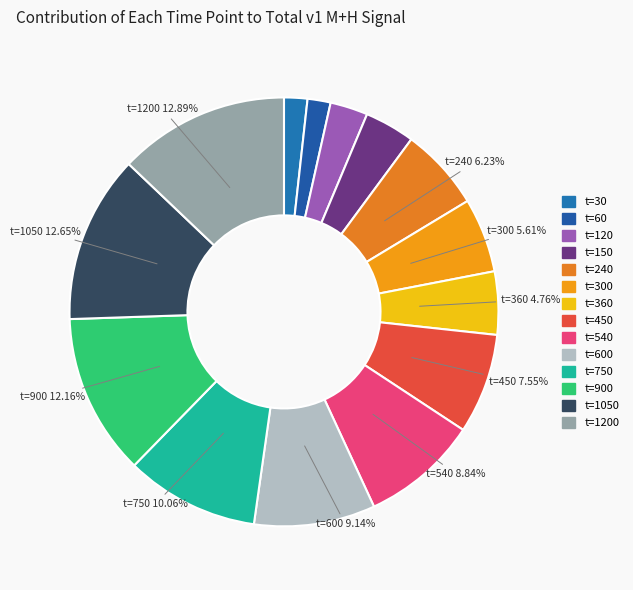

Which category has the biggest portion of the pie?

t=1200